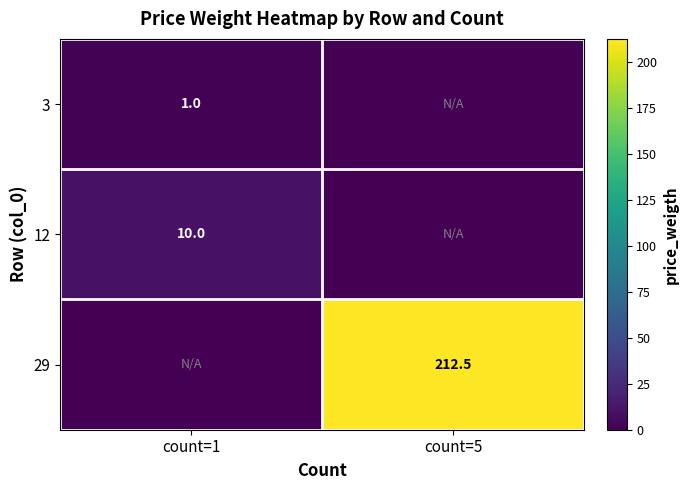

The 29 series shows 302.7 at count=5. True or false?

False